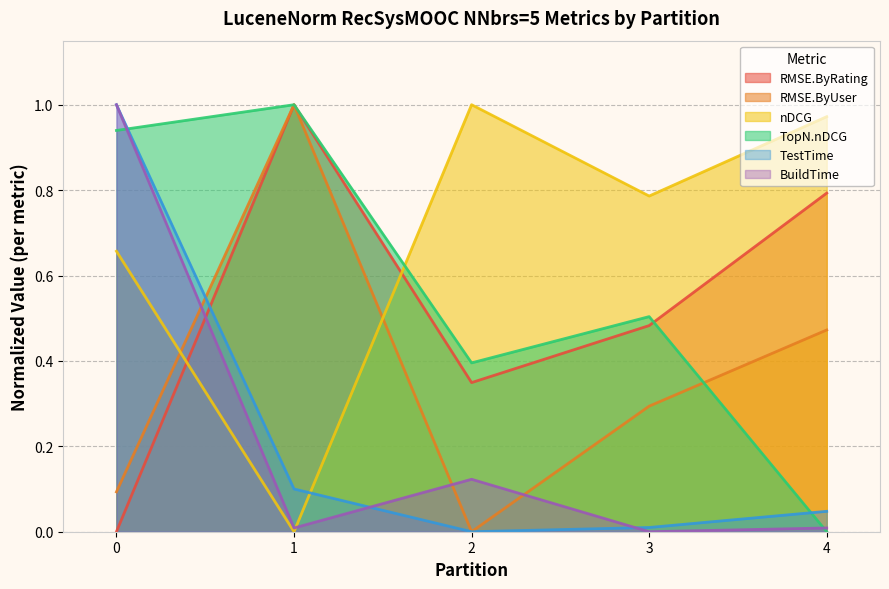

True or false: nDCG has a value of 1.0 at 2.

True